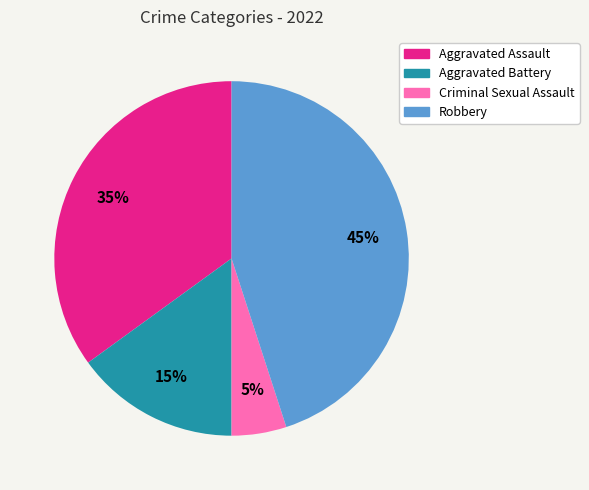

To the nearest percent, what portion does Robbery represent?

45%